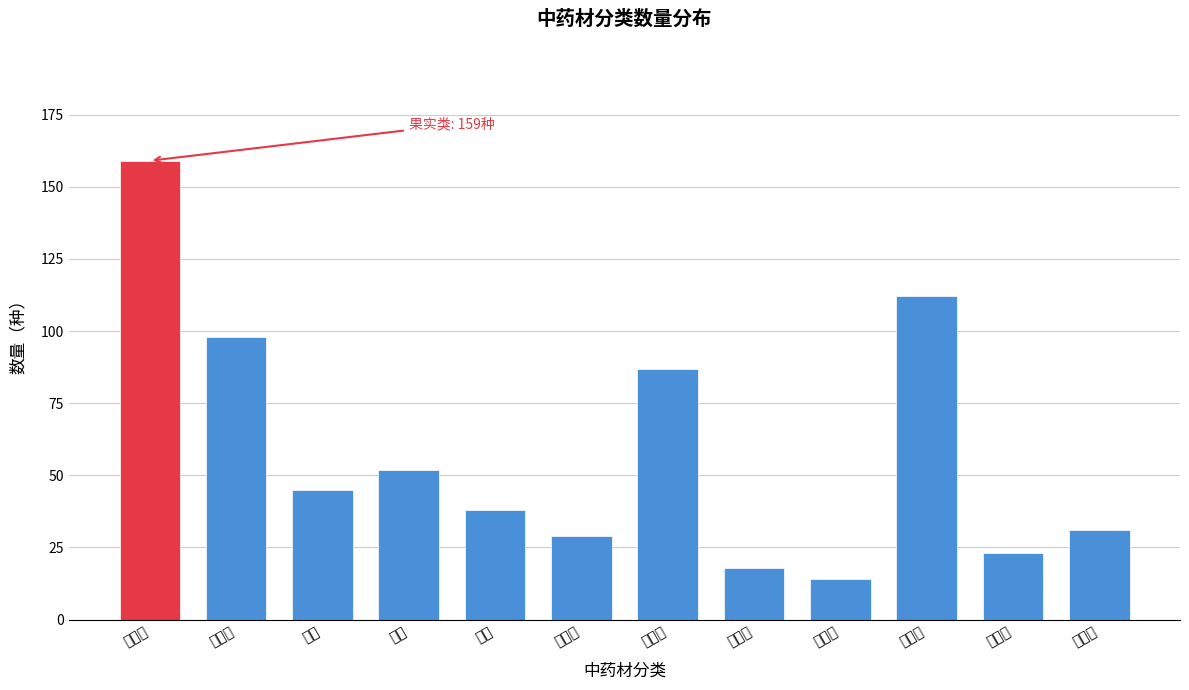

Reading left to right, transcribe all the data shown in this chart.

果实类=159	根茎类=98	花类=45	叶类=52	皮类=38	藤木类=29	全草类=87	菌藻类=18	树脂类=14	动物类=112	矿物类=23	其他类=31